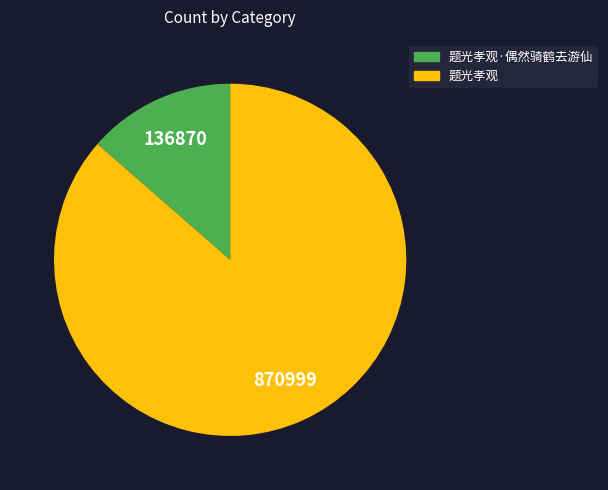

Count the number of slices in the pie.

2